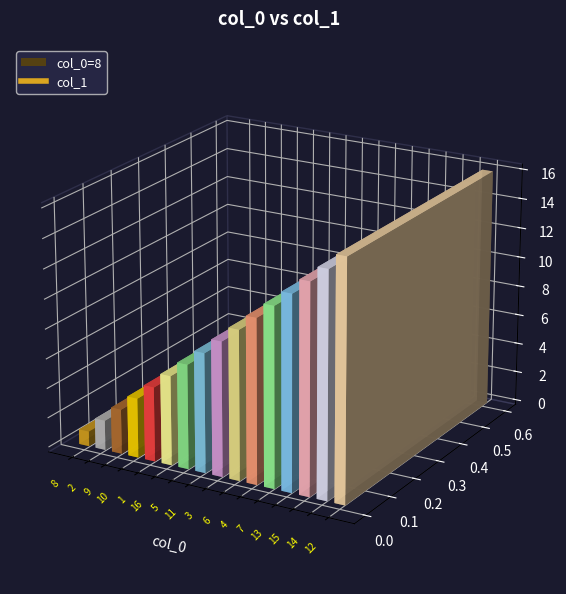

At which label is the value closest to 8?

11